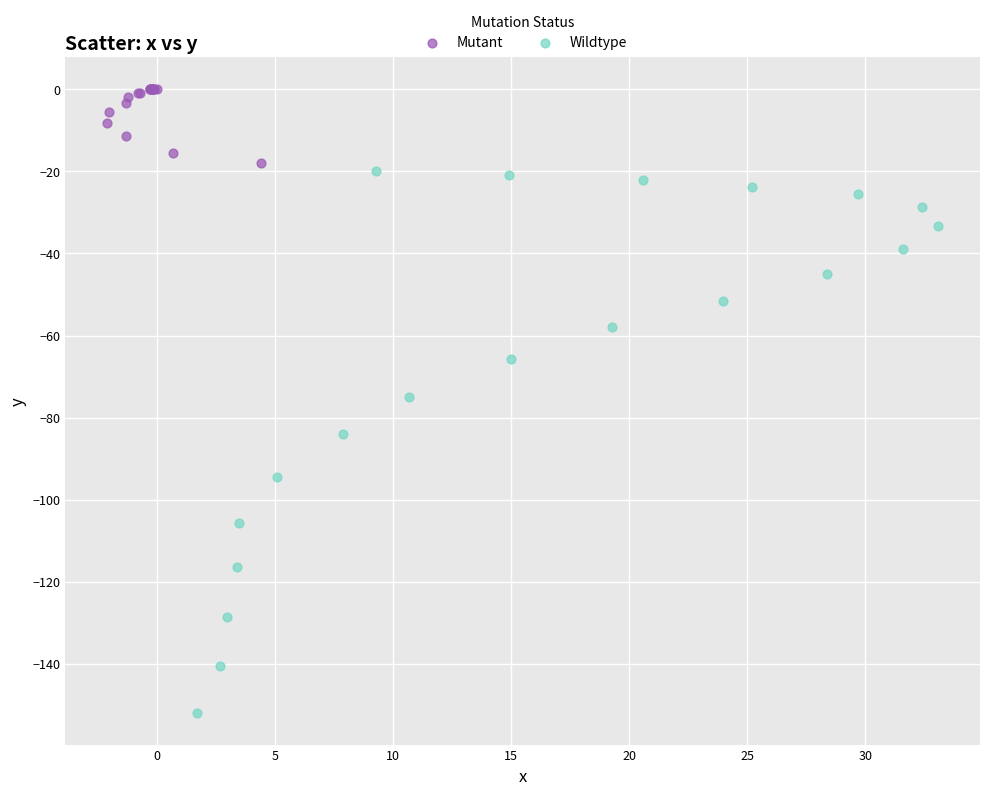

Which series contains the highest Y value?

Mutant